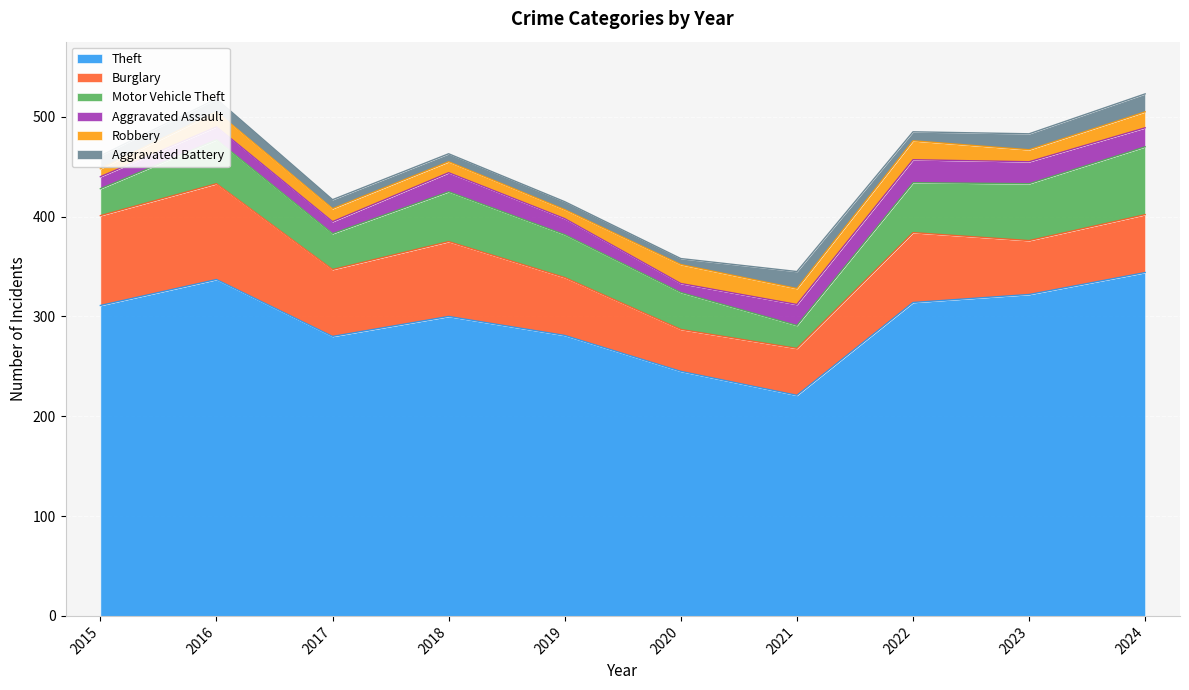

What is the sum of all Motor Vehicle Theft values?

435